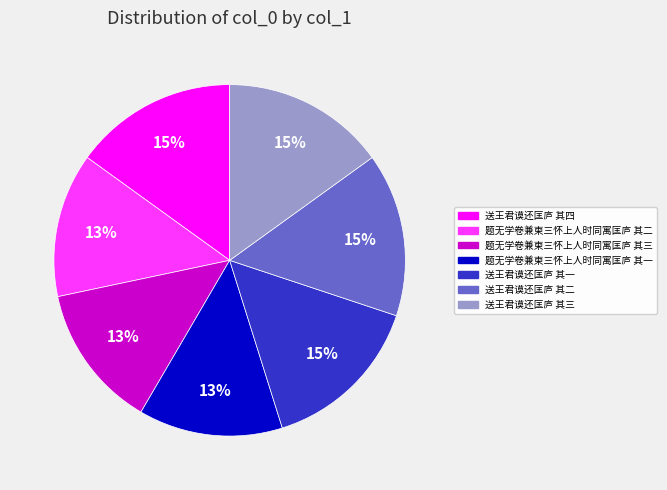

Approximately how many times larger is the value at 题无学卷兼柬三怀上人时同寓匡庐 其二 compared to 题无学卷兼柬三怀上人时同寓匡庐 其一?

1.0